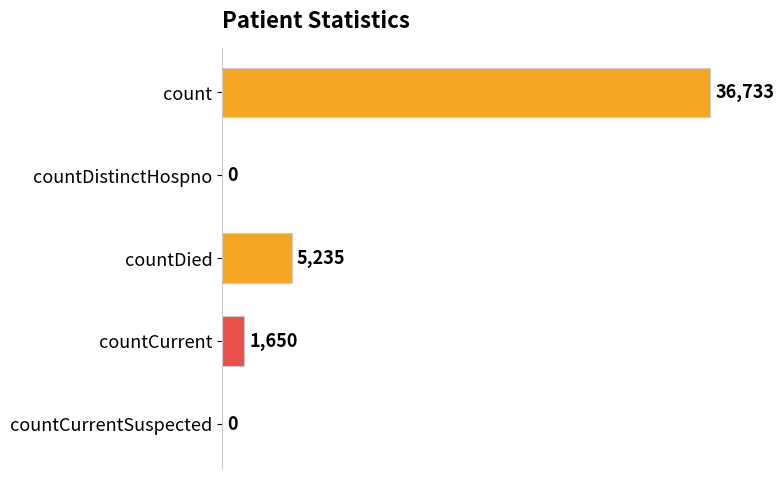

What is the greatest value displayed?

36733